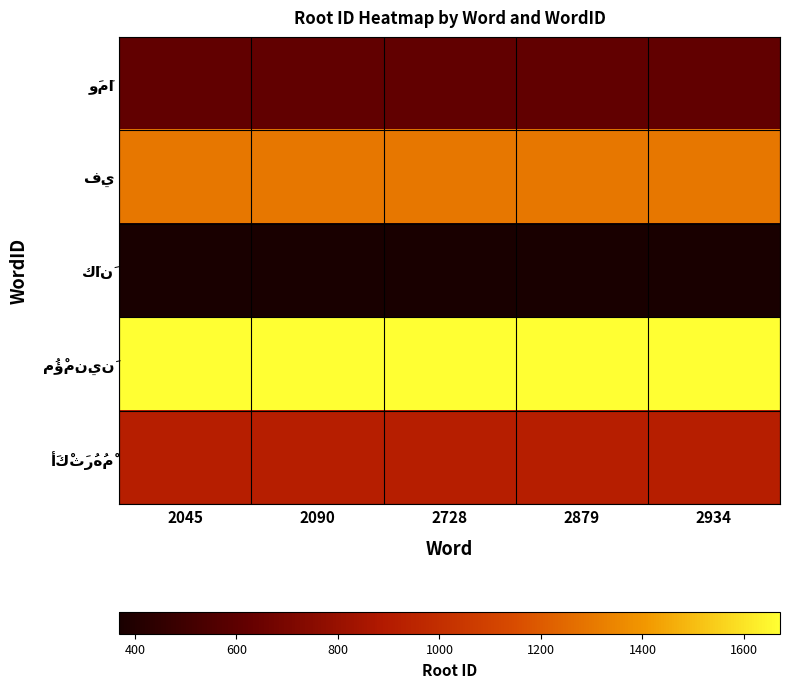

At how many categories does at least one series exceed 1611?

5